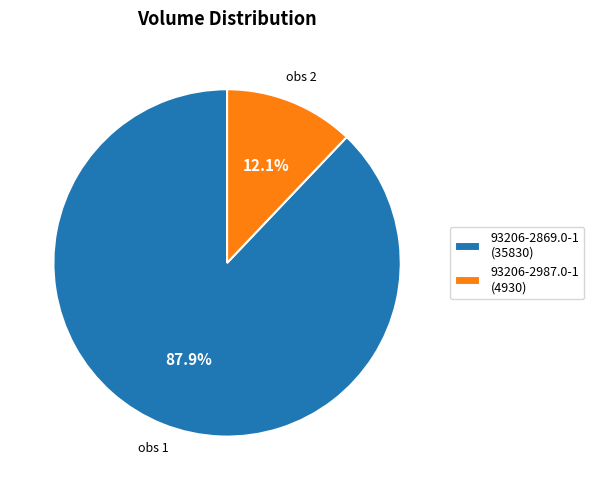

To the nearest percent, what portion does 93206-2987.0-1 represent?

12%